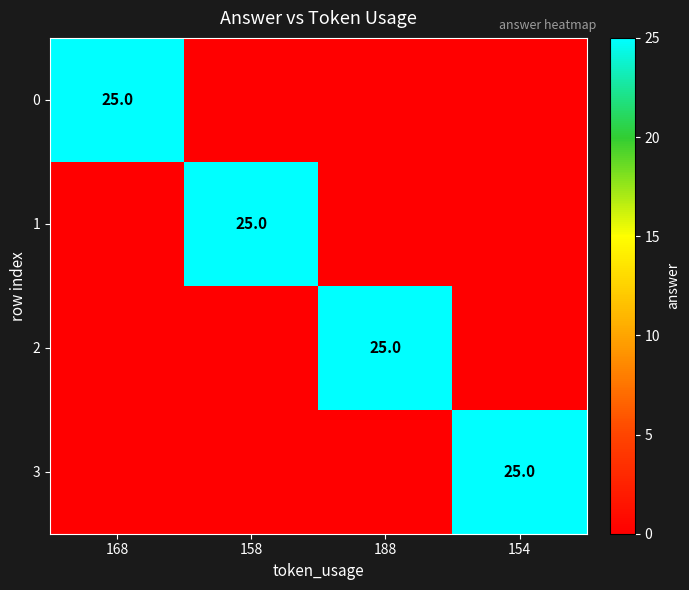

The value of 0 at 168 is 25. True or false?

True